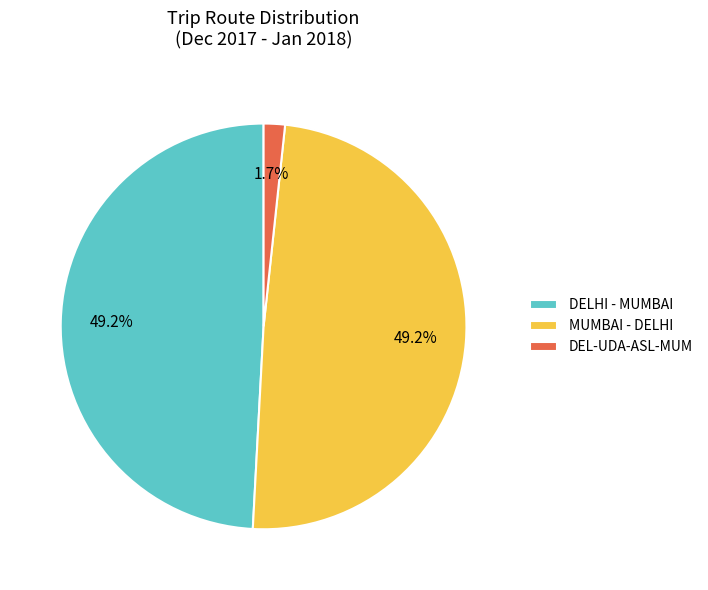

Is there a majority slice in this chart?

No